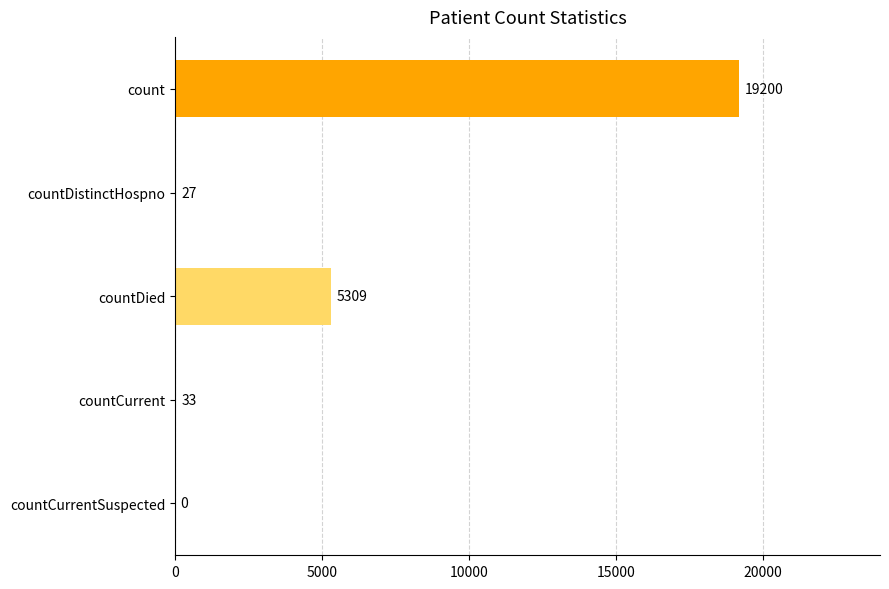

What is the change in value from count to countCurrent?

-19167